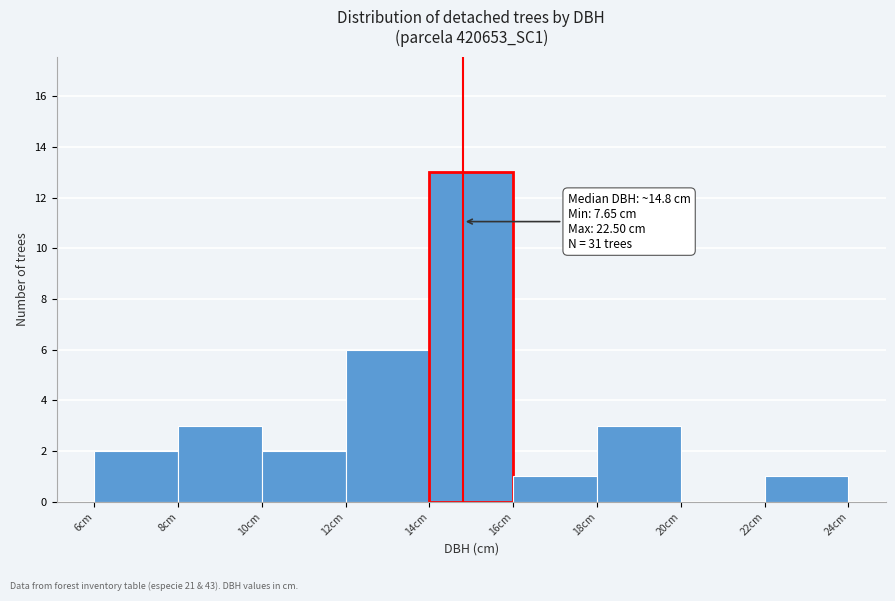

Which range on the x-axis has the tallest bar?

14 to 16